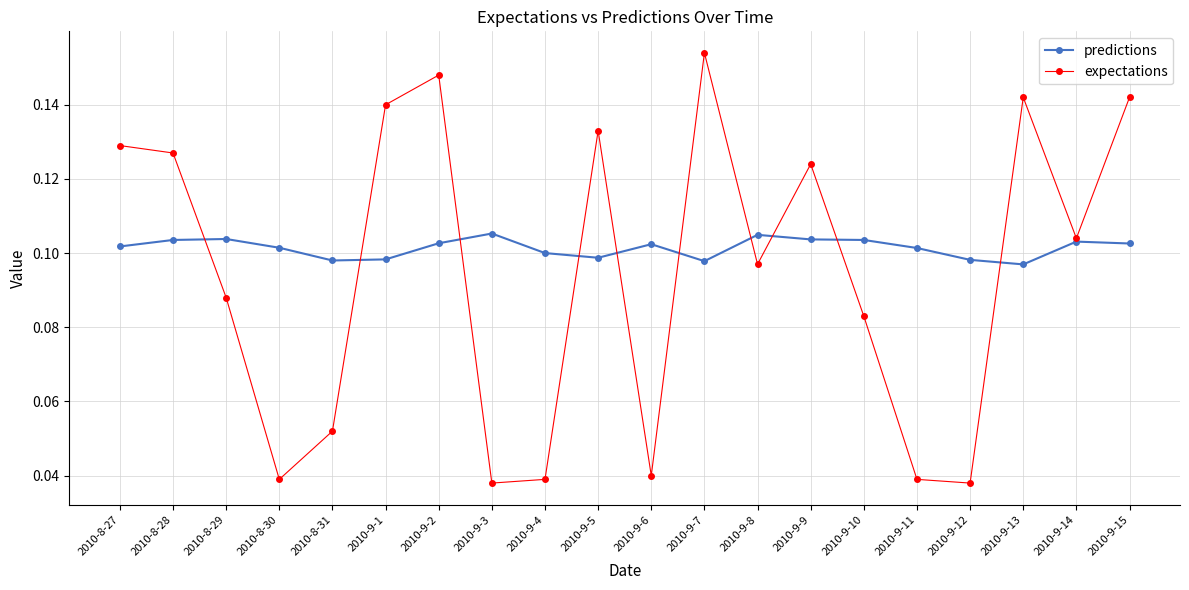

Which label corresponds to the largest value in the chart?

2010-9-7